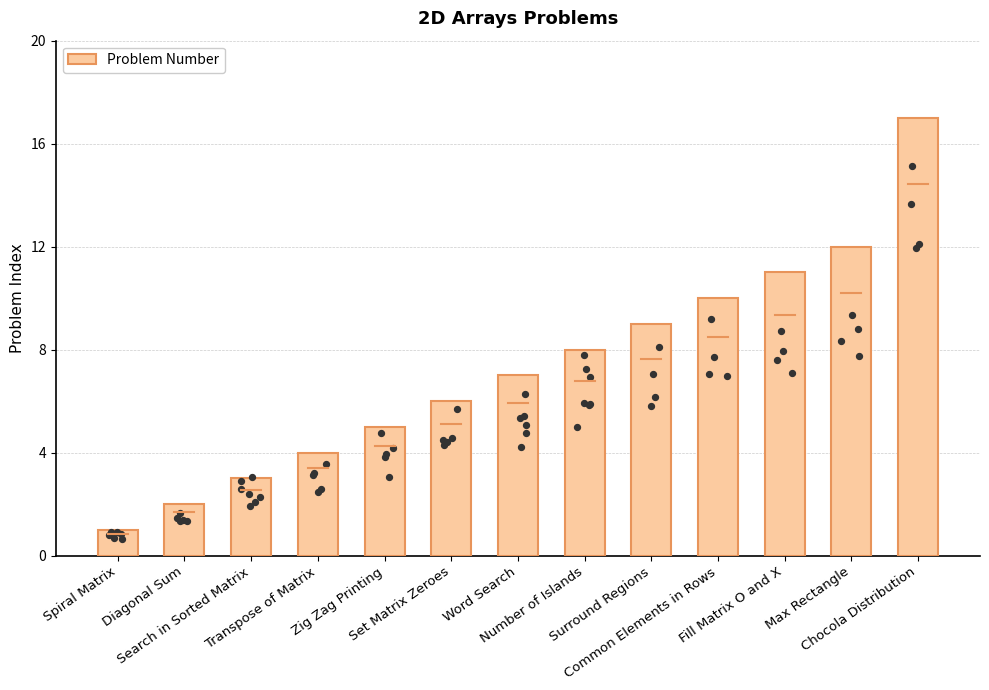

Which has a higher value, Zig Zag Printing or Number of Islands?

Number of Islands